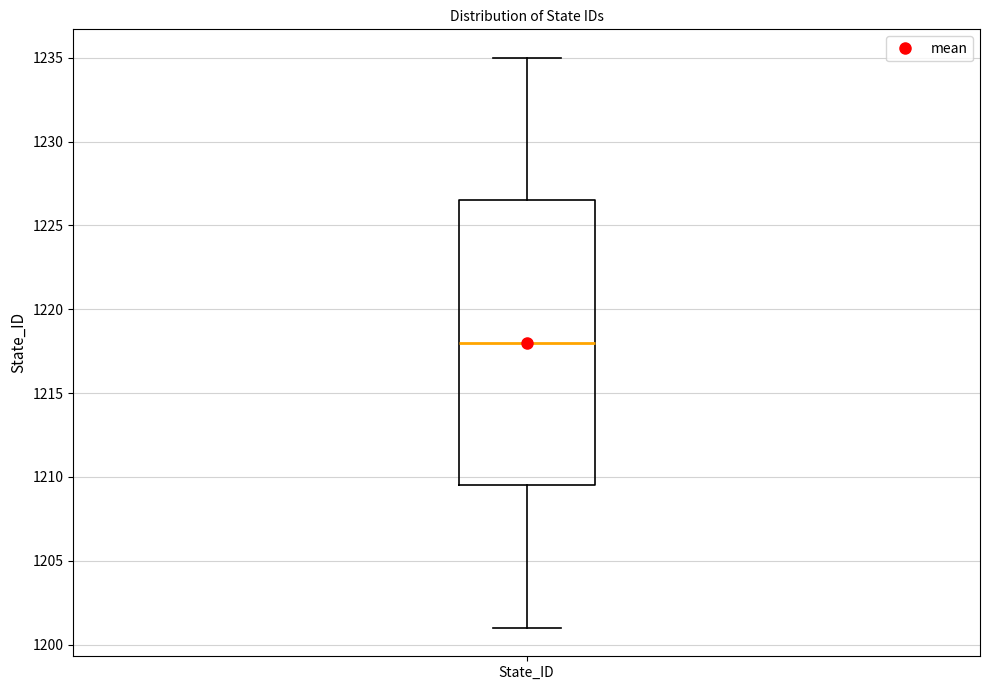

Read this box plot against the y-axis: the position of the median line, the range covered by the box, and the ends of both whiskers. The values are not printed on the chart, so give them approximately, as read against the axis.

median 1218.0, box 1209.5 to 1226.5, whiskers 1201.0 to 1235.0